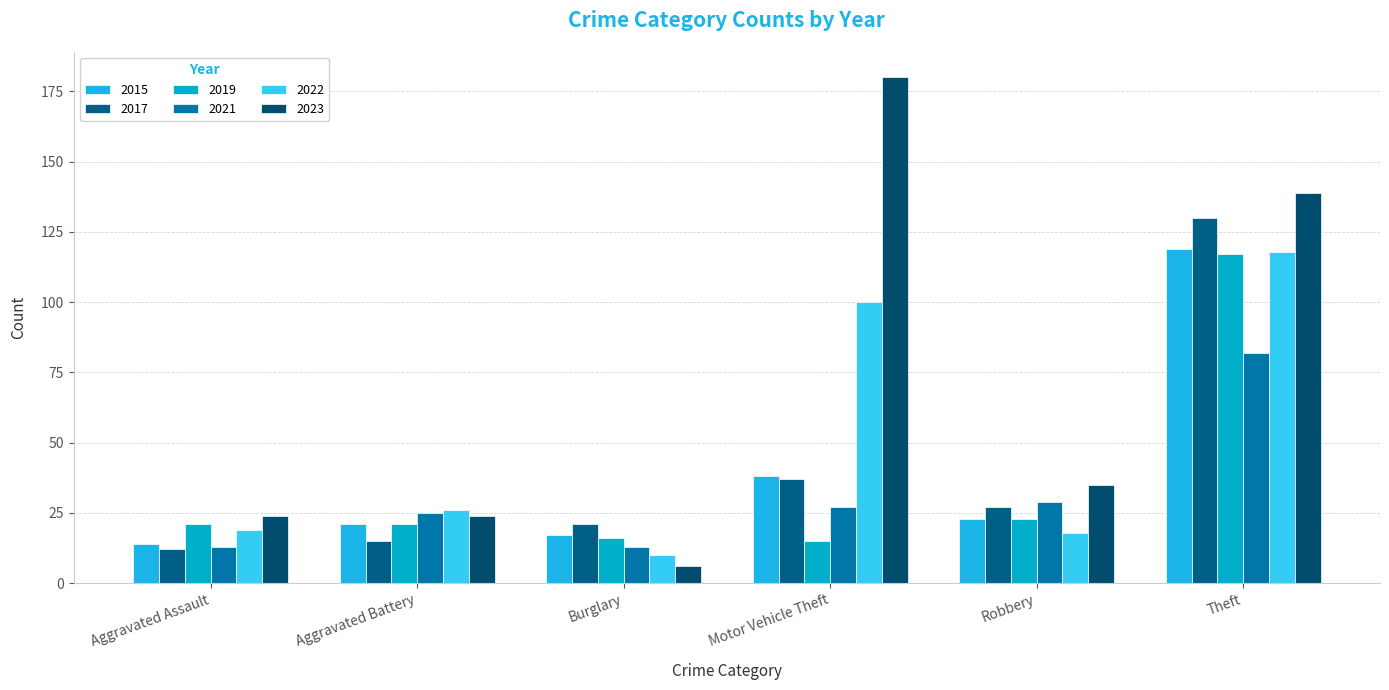

What is the sum of the 2017 values at Aggravated Battery and Theft?

145